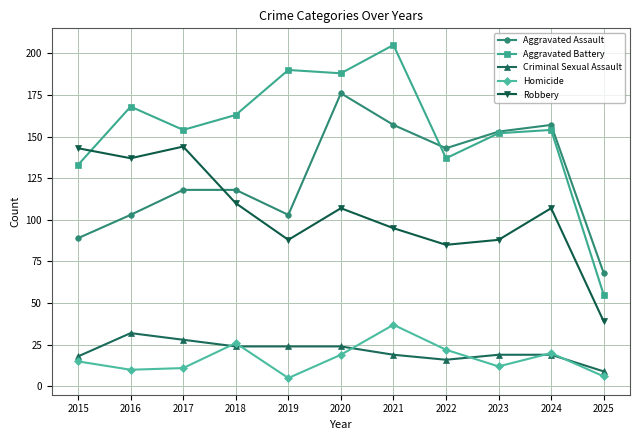

What is the maximum value shown in the chart?

205